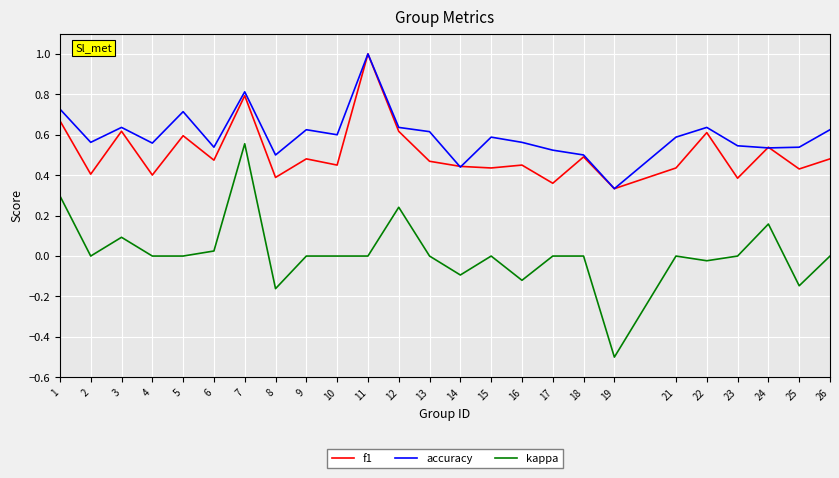

True or false: accuracy and kappa intersect in this chart.

False